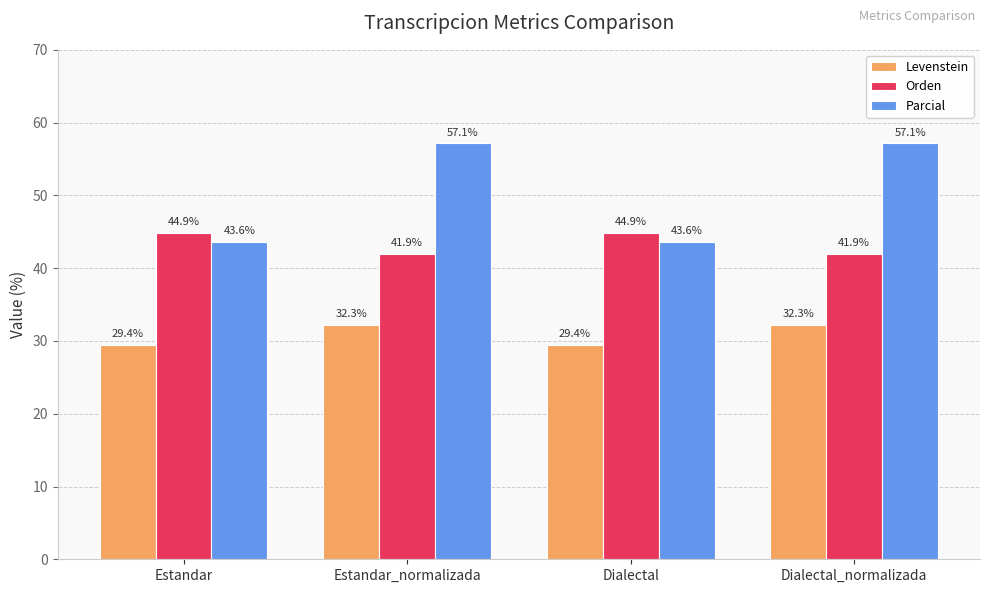

What is the label of the 4th bar from the left?

Dialectal_normalizada